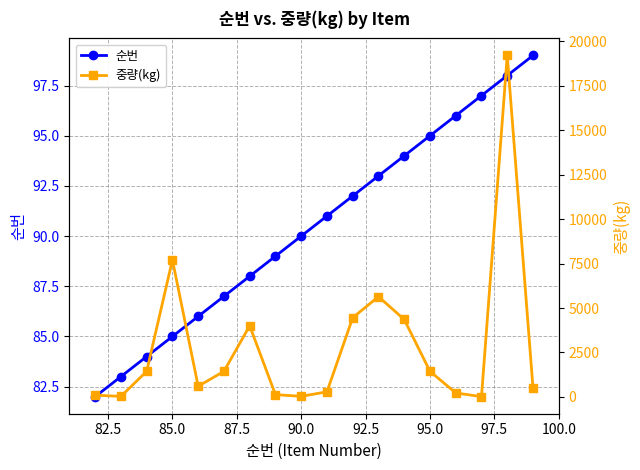

Is this an area chart (filled region under the line)?

No